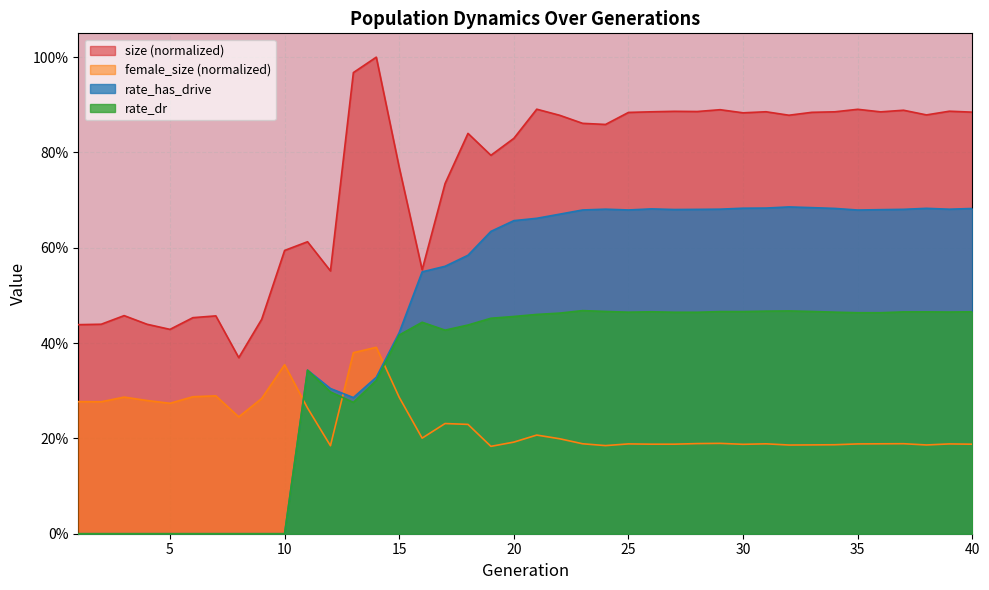

At which category is the sum across all series the highest?

29